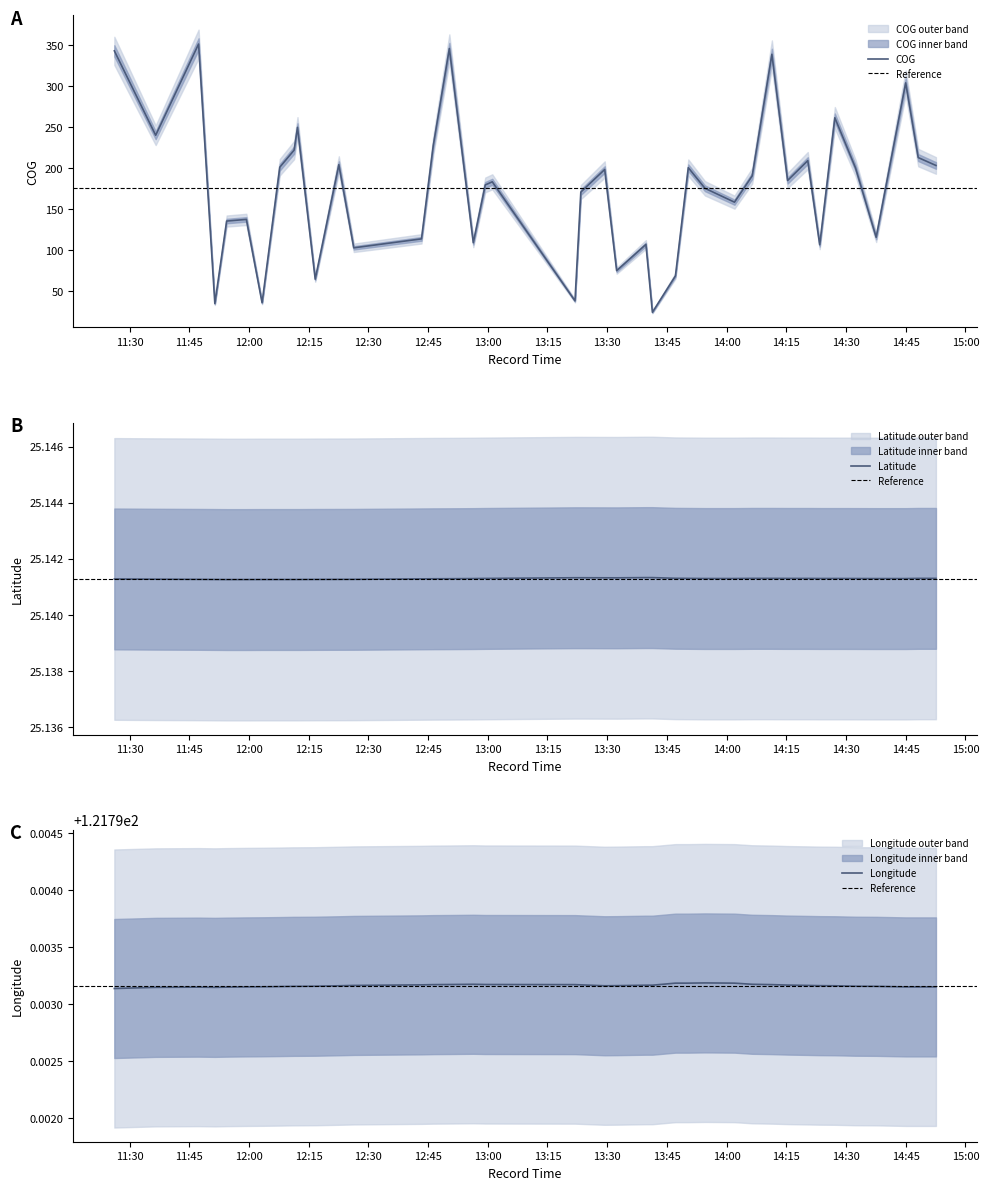

Which series changed the most between 2024-04-22 12:56:22 and 2024-04-22 12:59:22?

COG